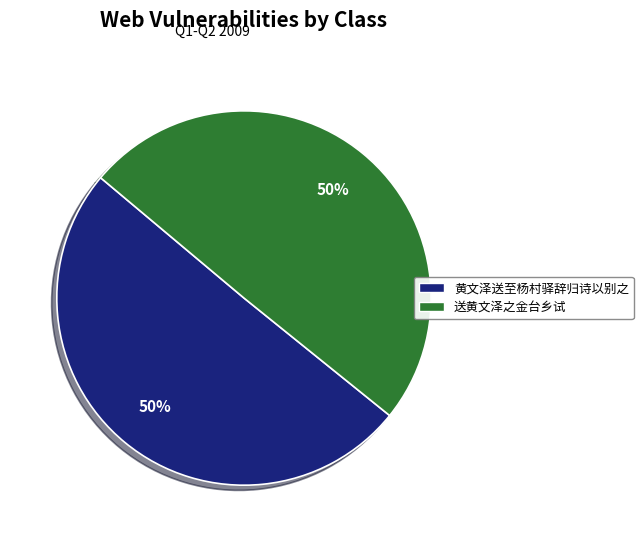

Approximately how many times larger is the value at 黄文泽送至杨村驿辞归诗以别之 compared to 送黄文泽之金台乡试?

1.0